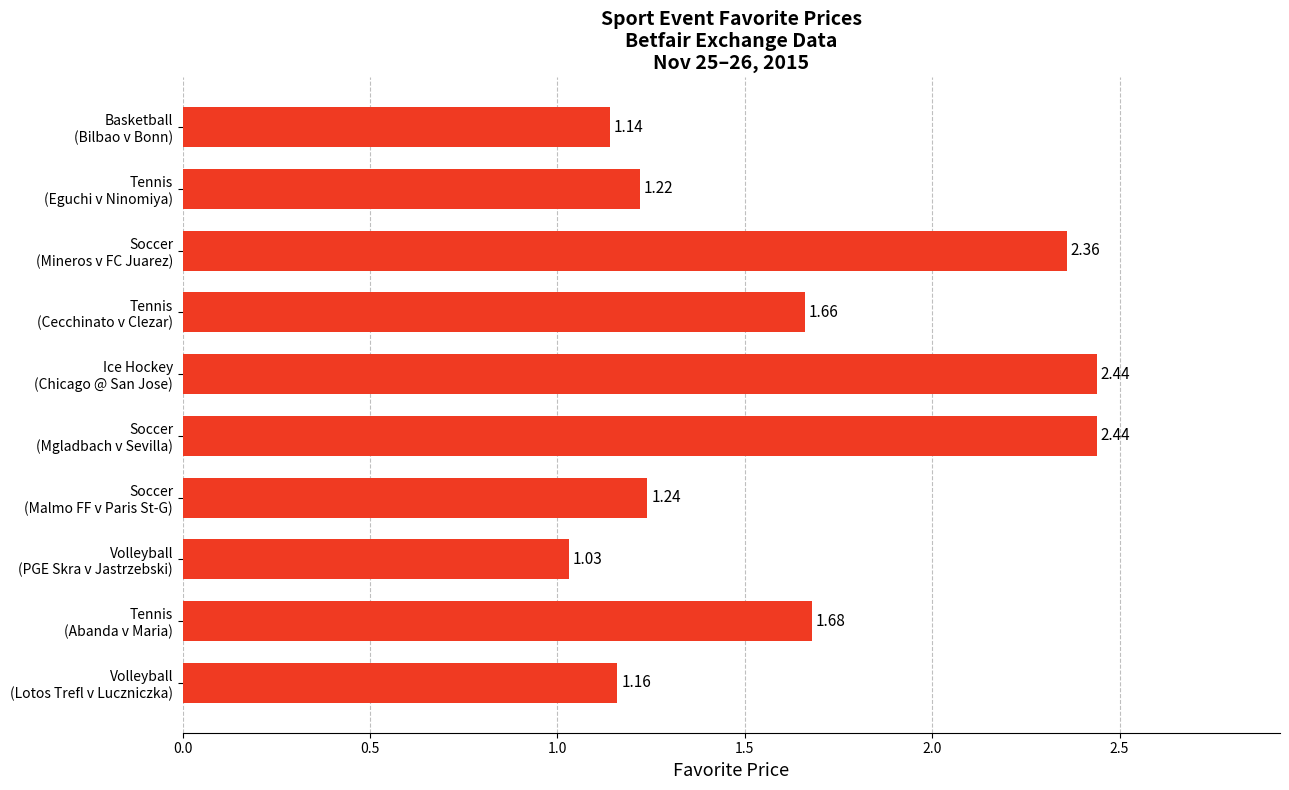

What is the difference between the second highest and minimum values?

1.4